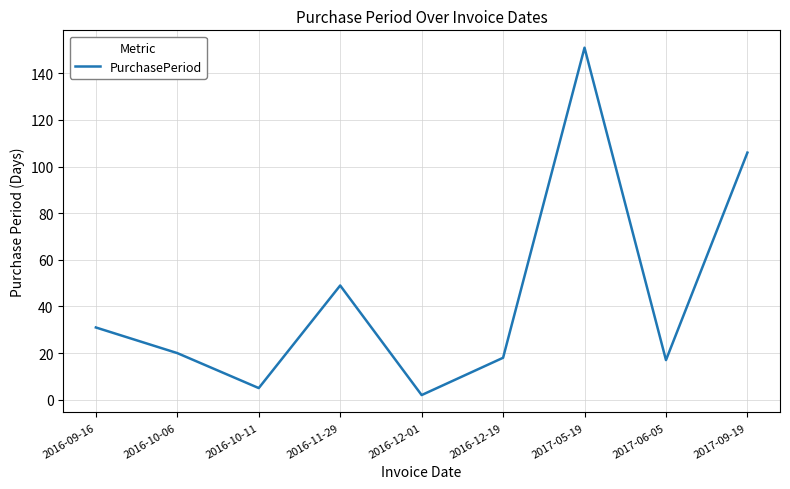

Which label corresponds to the smallest value in the chart?

2016-12-01